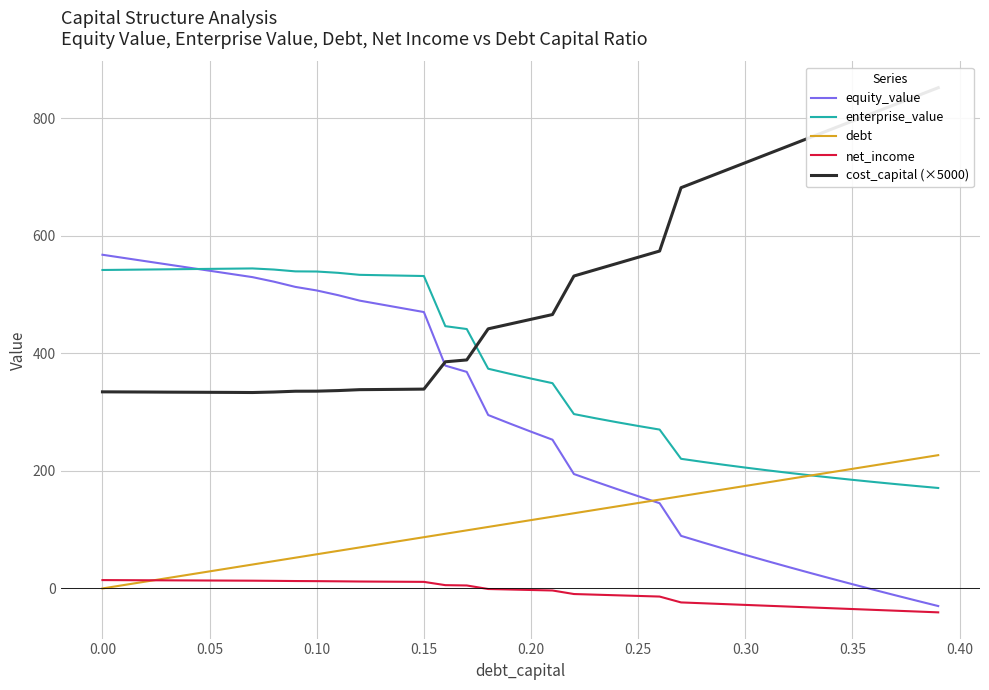

What is the lowest value of the enterprise_value series?

170.9